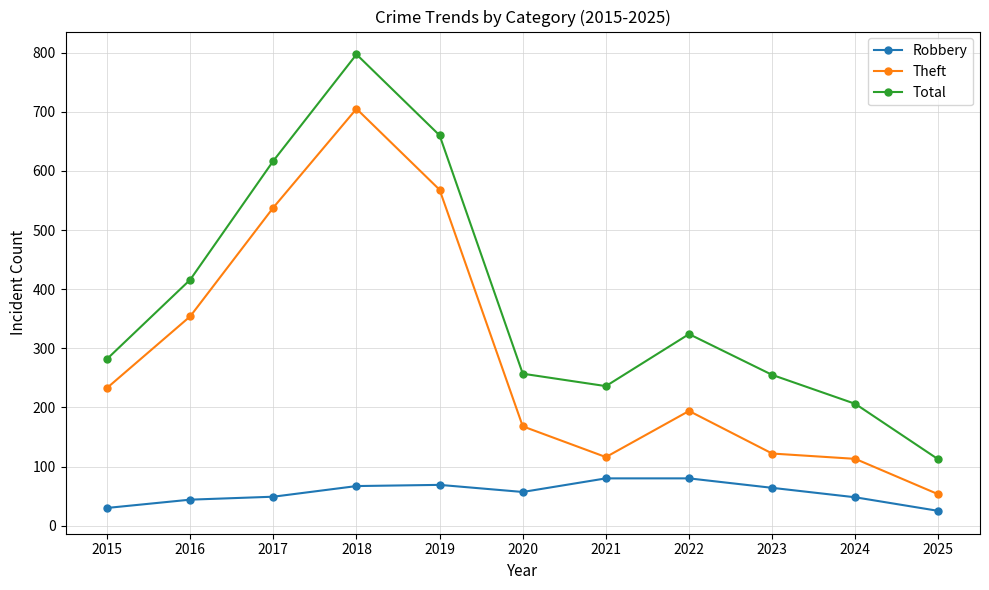

Where is Total nearest to the value 454?

2016